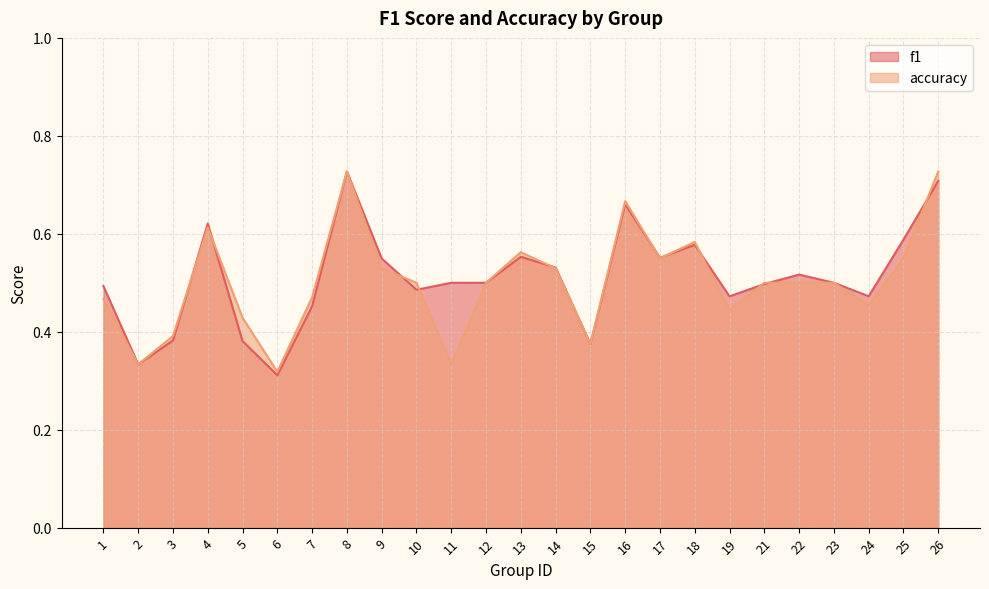

Which category has the highest value in the accuracy series?

8